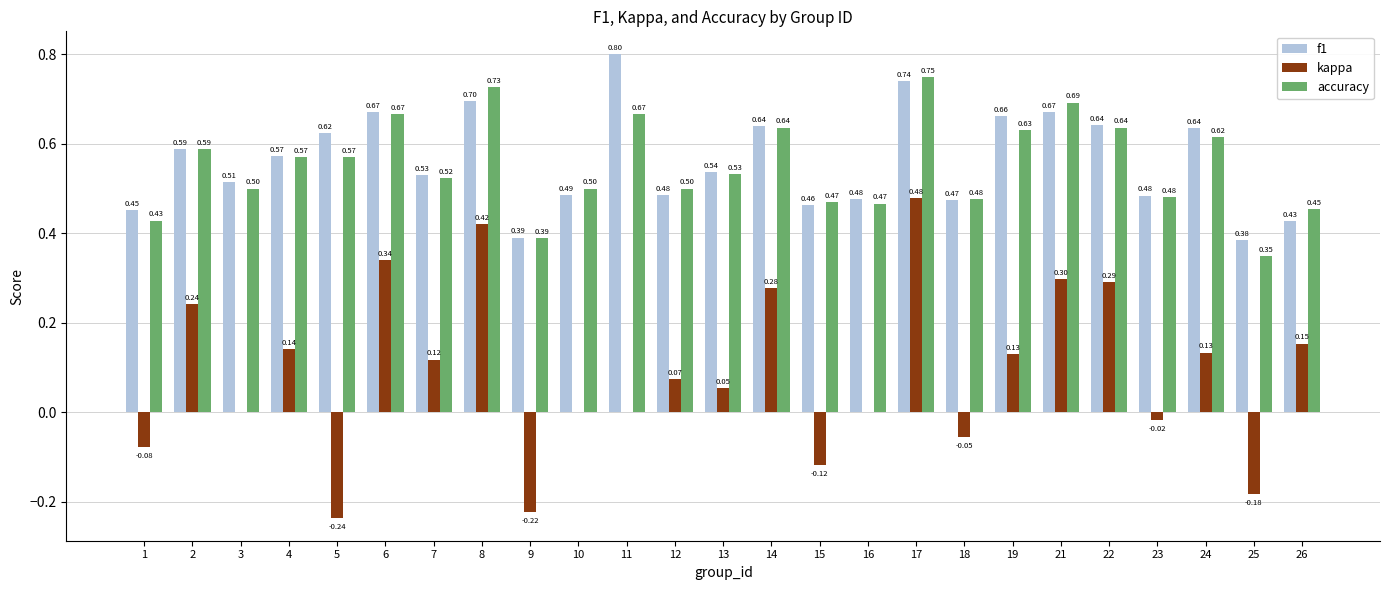

Does the chart contain stacked bars?

No